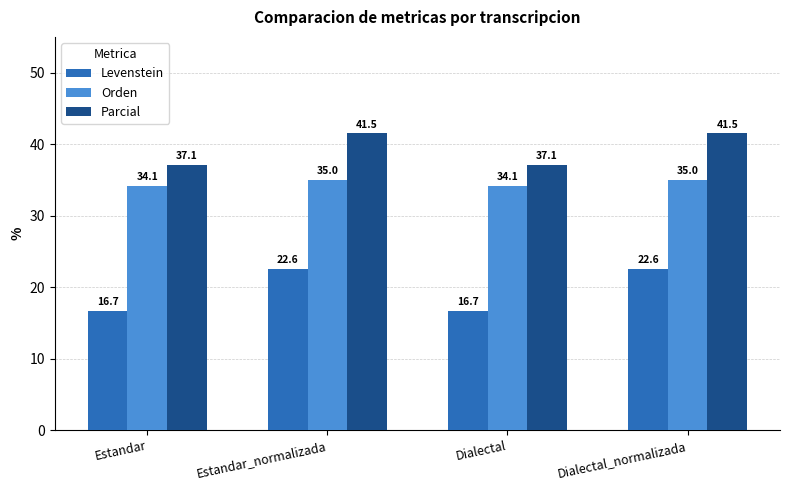

Rank the series by their average value, from lowest to highest.

Levenstein, Orden, Parcial